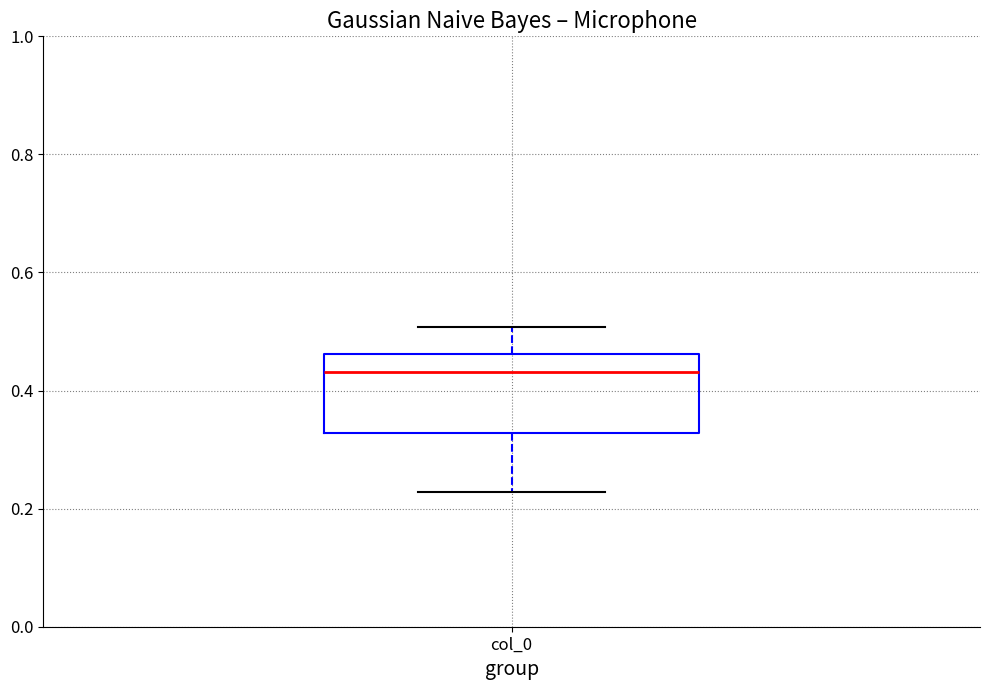

Read this box plot against the y-axis: the position of the median line, the range covered by the box, and the ends of both whiskers. The values are not printed on the chart, so give them approximately, as read against the axis.

median 0.44, box 0.32 to 0.46, whiskers 0.22 to 0.50